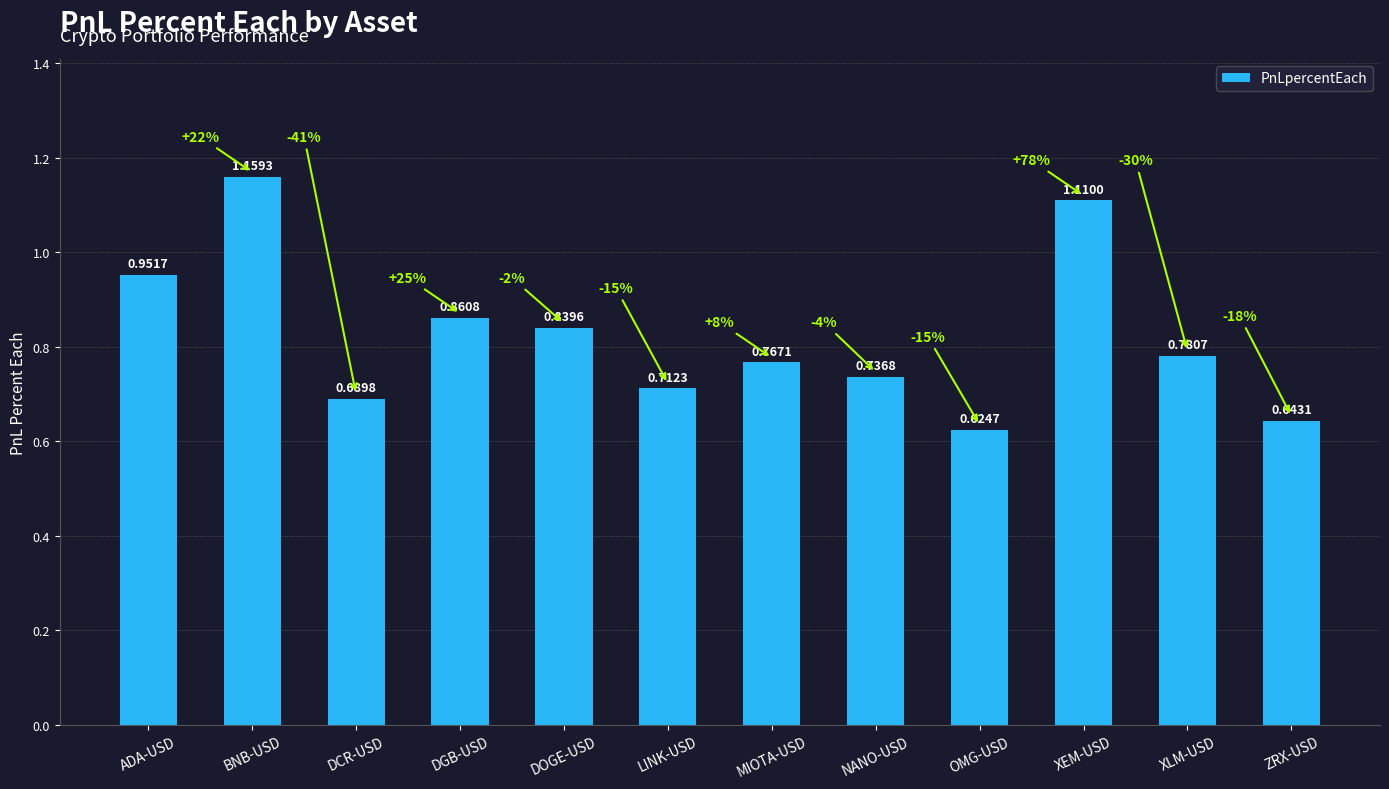

Rank the categories by value from lowest to highest.

OMG-USD, ZRX-USD, DCR-USD, LINK-USD, NANO-USD, MIOTA-USD, XLM-USD, DOGE-USD, DGB-USD, ADA-USD, XEM-USD, BNB-USD